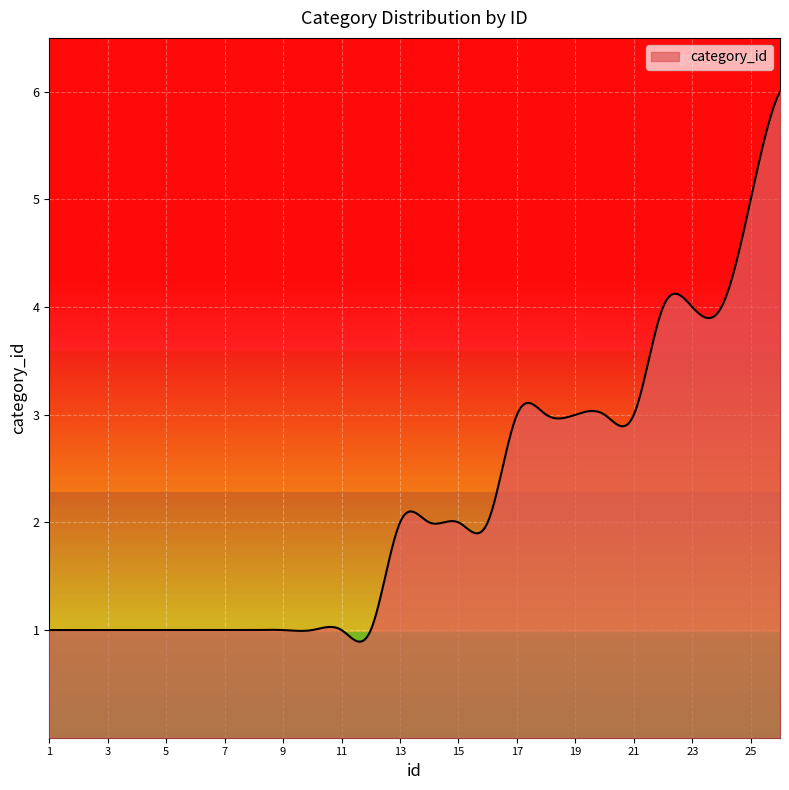

What is the difference between the maximum and minimum values?

5.1